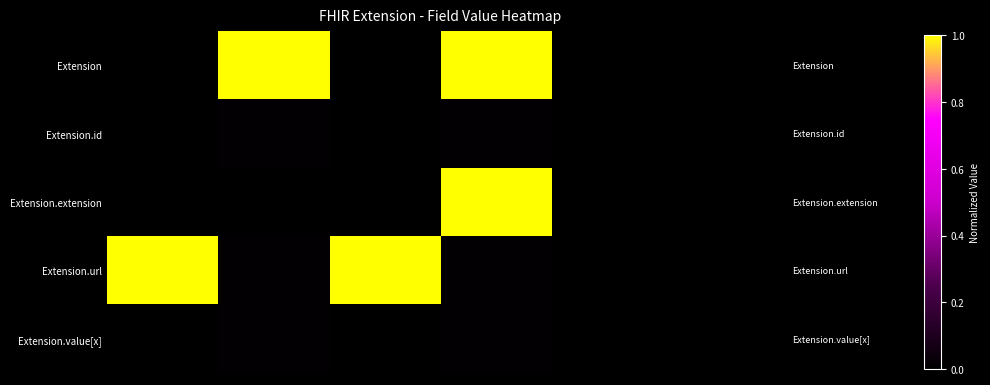

Which series has the widest spread of values?

Extension